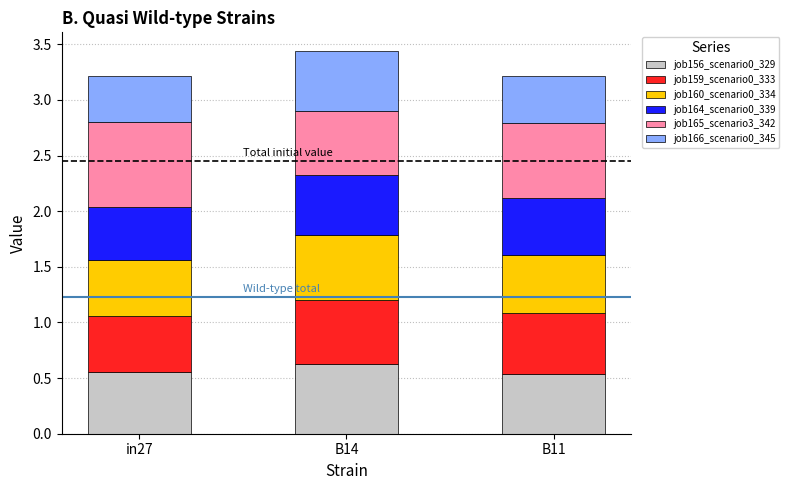

How many job156_scenario0_329 values are between 0 and 1?

3